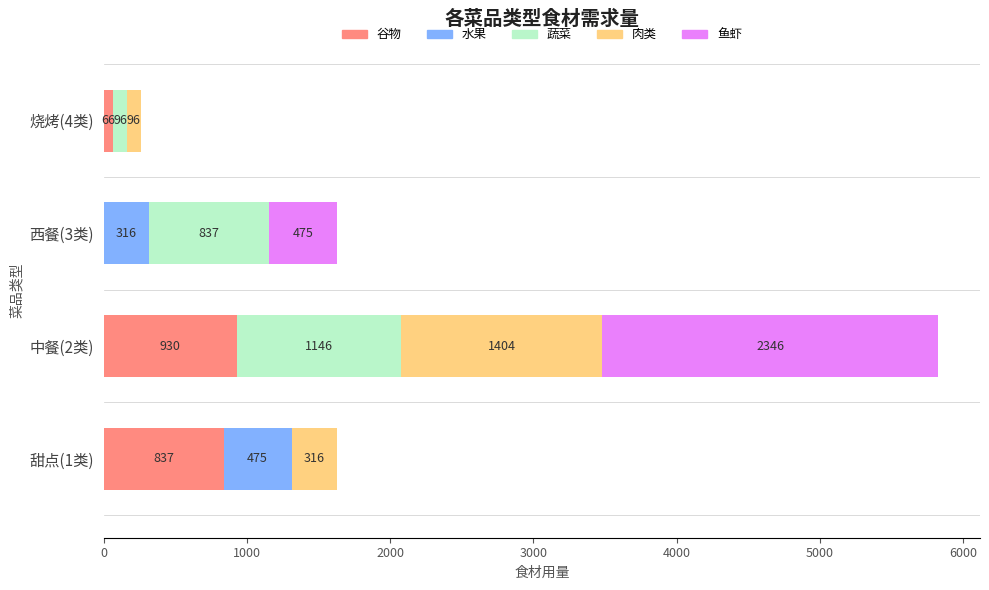

Is it true that 谷物 equals 66 at 烧烤(4类)?

True